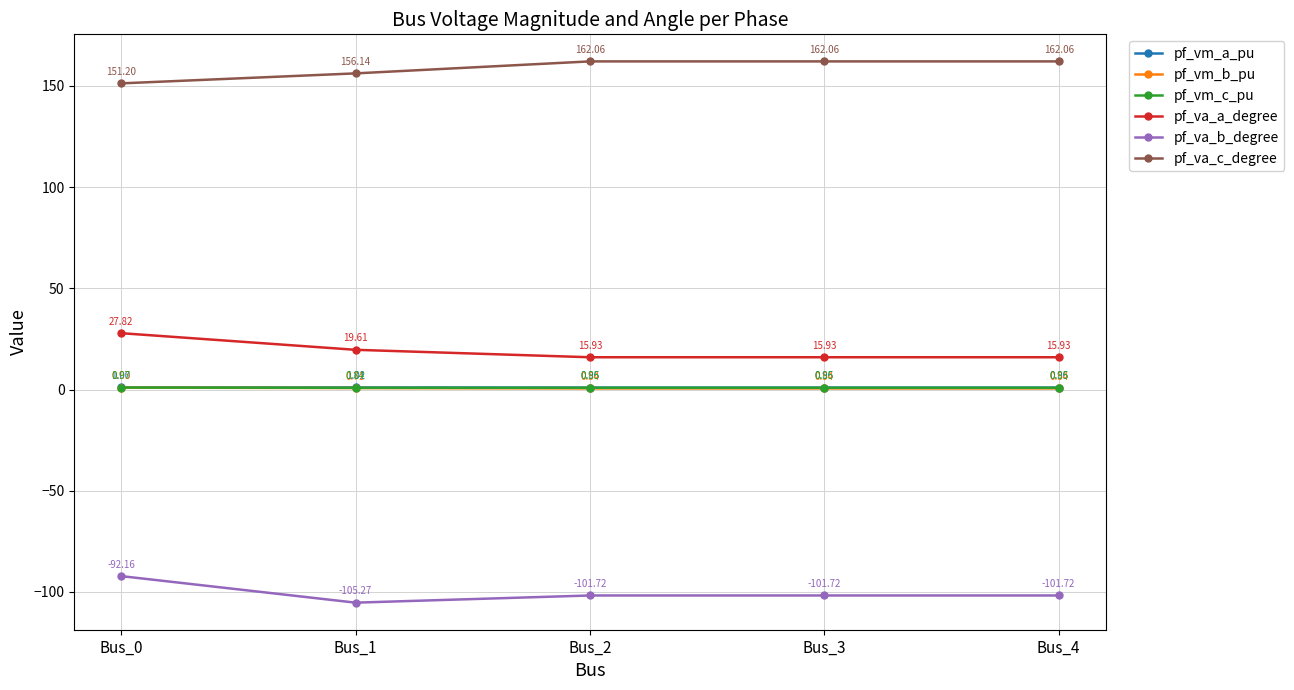

Rank the series by their maximum value, from lowest to highest.

pf_va_b_degree, pf_vm_b_pu, pf_vm_c_pu, pf_vm_a_pu, pf_va_a_degree, pf_va_c_degree